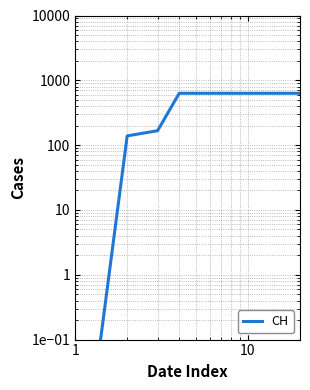

What is the difference between the second highest and minimum values?

631.0